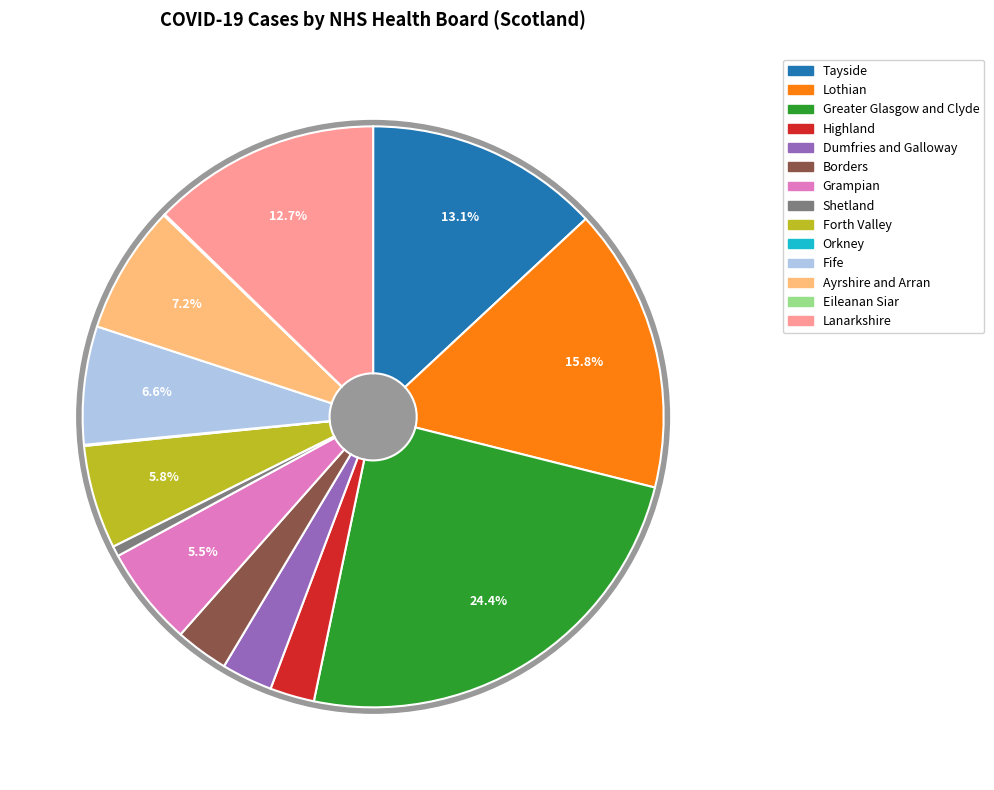

Combined, what portion of the pie is Forth Valley and Ayrshire and Arran?

12.9%